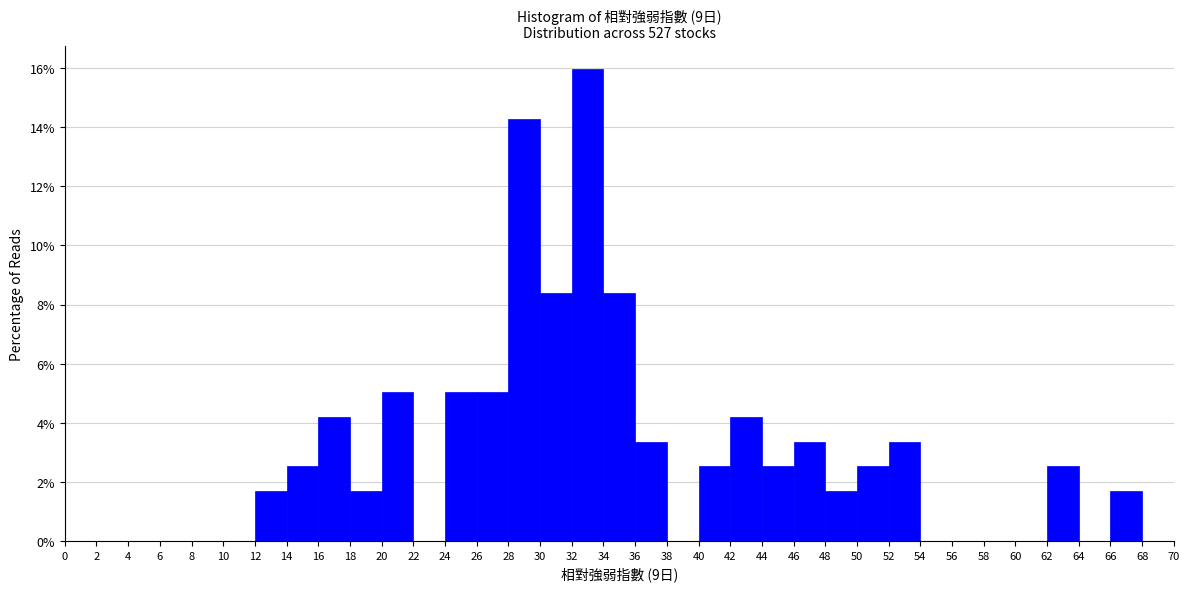

Reading left to right, transcribe this chart: for each bar, give the range it covers on the x-axis and its height. The values are not printed on the chart, so give them approximately, as read against the axis.

0 to 2: 0
2 to 4: 0
4 to 6: 0
6 to 8: 0
8 to 10: 0
10 to 12: 0
12 to 14: 1.6
14 to 16: 2.6
16 to 18: 4.2
18 to 20: 1.6
20 to 22: 5.0
22 to 24: 0
24 to 26: 5.0
26 to 28: 5.0
28 to 30: 14.2
30 to 32: 8.4
32 to 34: 16.0
34 to 36: 8.4
36 to 38: 3.4
38 to 40: 0
40 to 42: 2.6
42 to 44: 4.2
44 to 46: 2.6
46 to 48: 3.4
48 to 50: 1.6
50 to 52: 2.6
52 to 54: 3.4
54 to 56: 0
56 to 58: 0
58 to 60: 0
60 to 62: 0
62 to 64: 2.6
64 to 66: 0
66 to 68: 1.6
68 to 70: 0